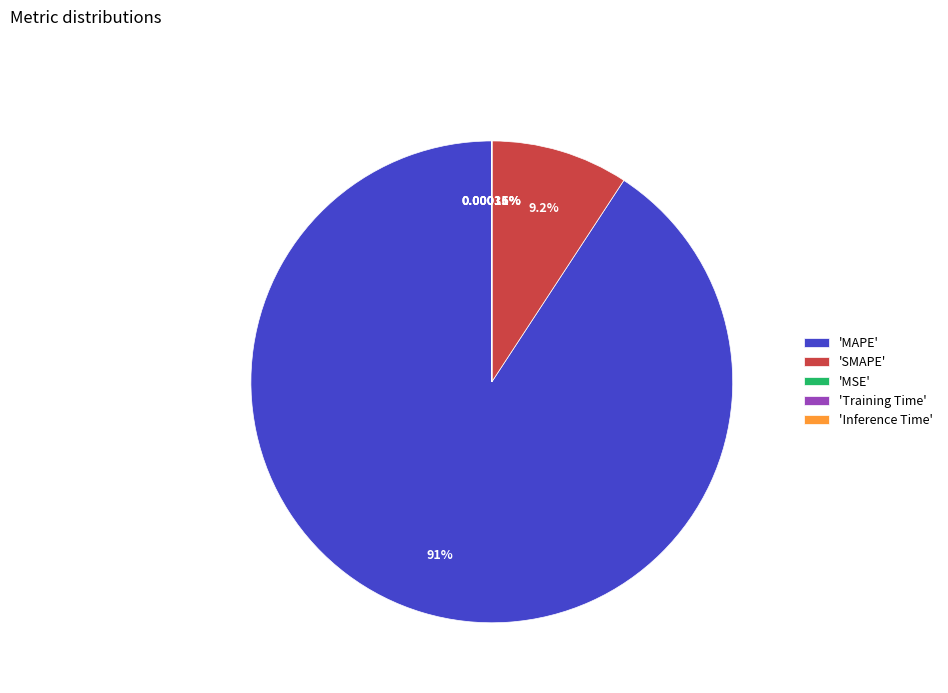

What is the largest slice in the pie chart?

'MAPE'